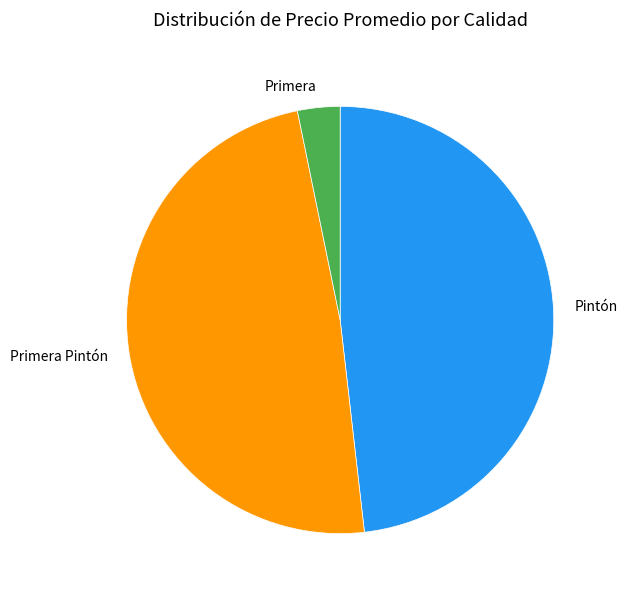

Which slice is the smallest?

Primera